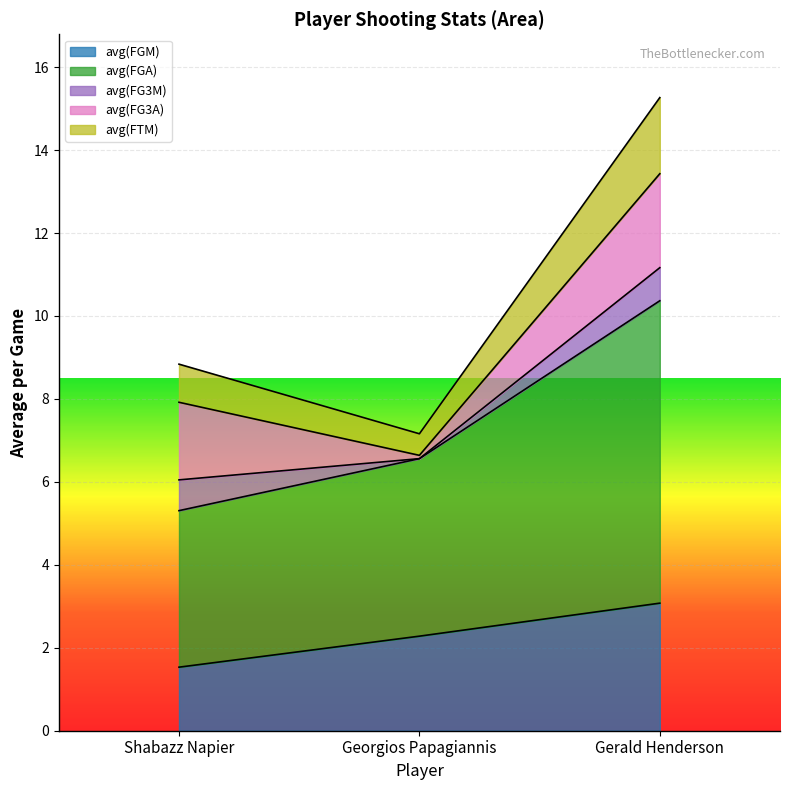

Which category has the lowest value in the avg(FGM) series?

Shabazz Napier